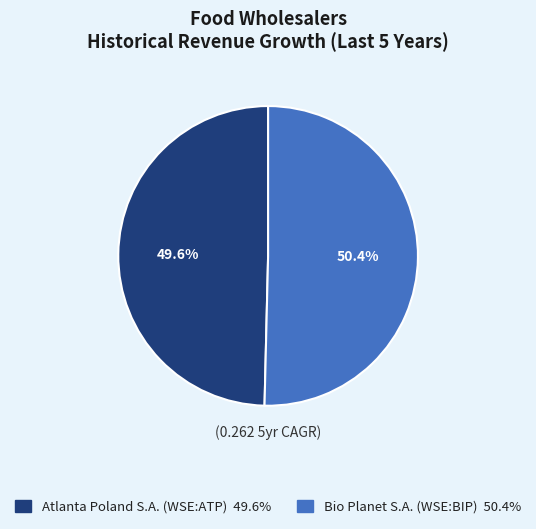

What percentage is NOT represented by Bio Planet S.A. (WSE:BIP)?

49.6%